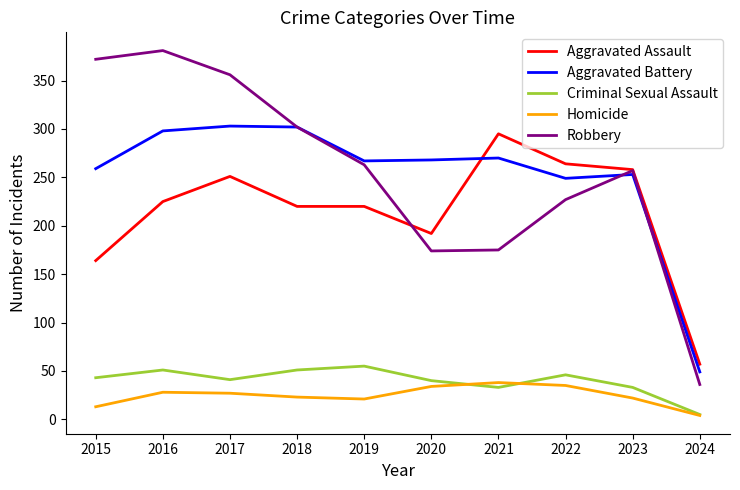

What is the difference between the highest and lowest values at 2020?

234